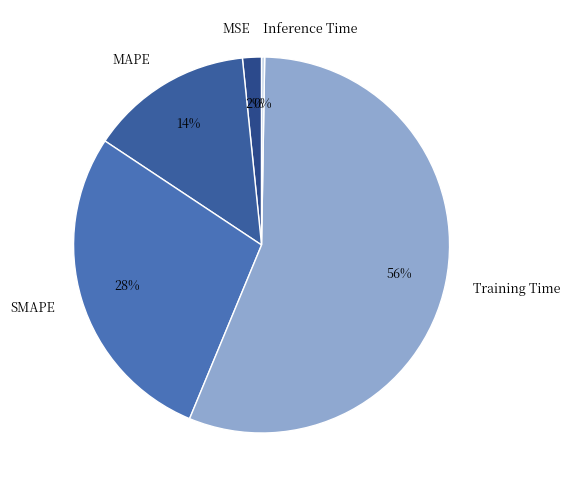

Does MSE represent more than half of the total?

No